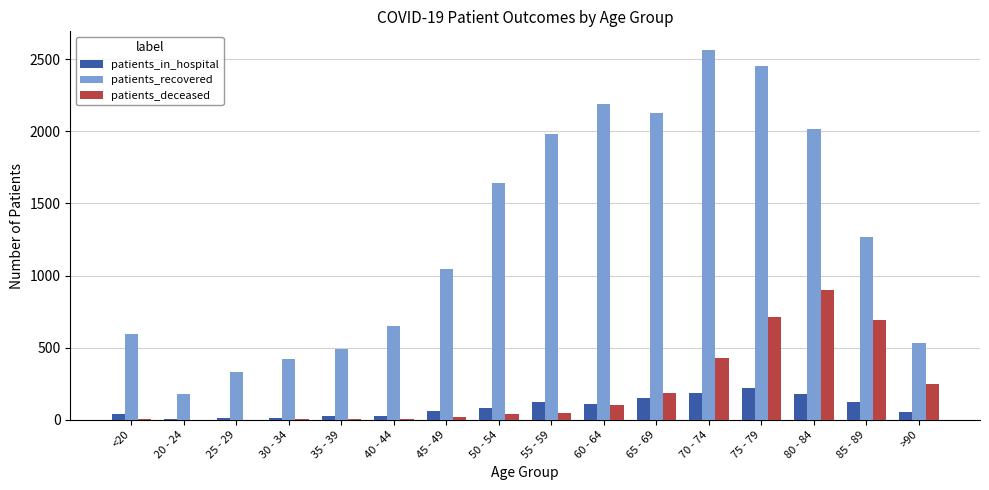

Between 60 - 64 and 80 - 84, which series saw the biggest shift?

patients_deceased